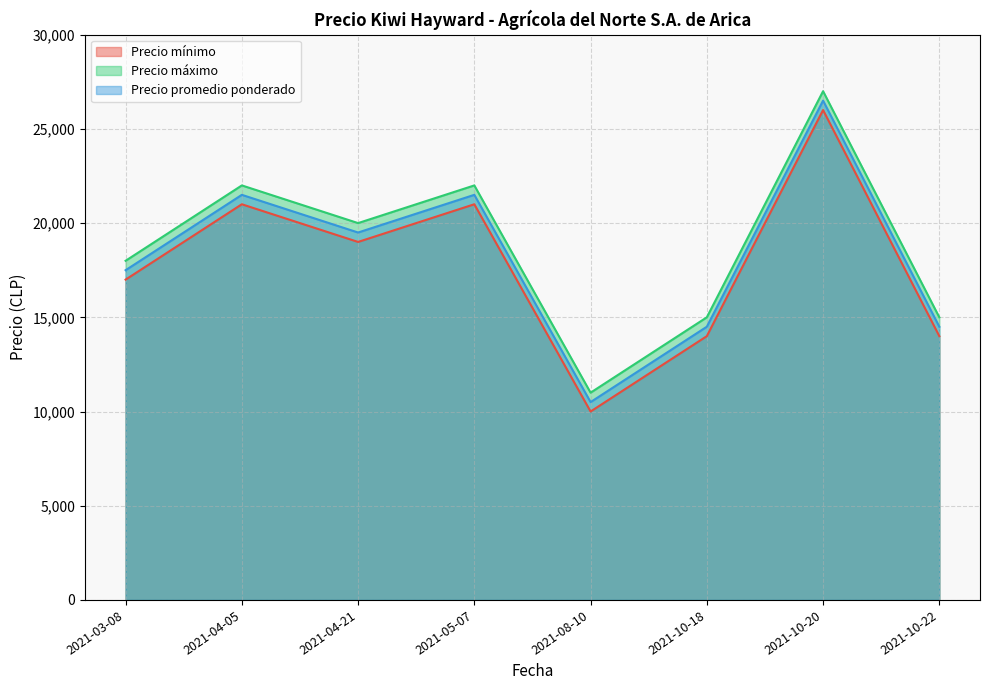

What is the minimum value shown in the chart?

10000